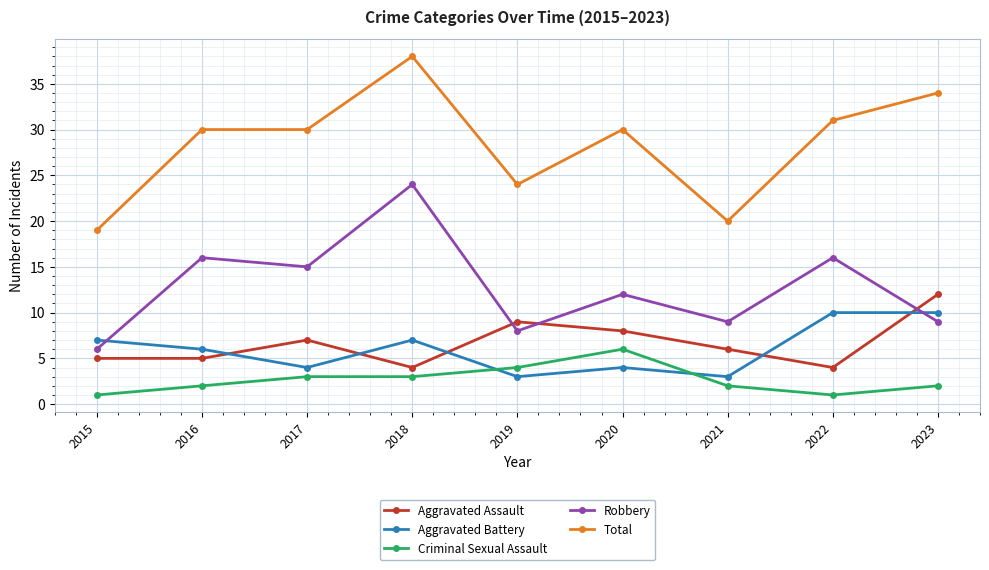

What are all the series names shown in the legend?

Aggravated Assault, Aggravated Battery, Criminal Sexual Assault, Robbery, Total